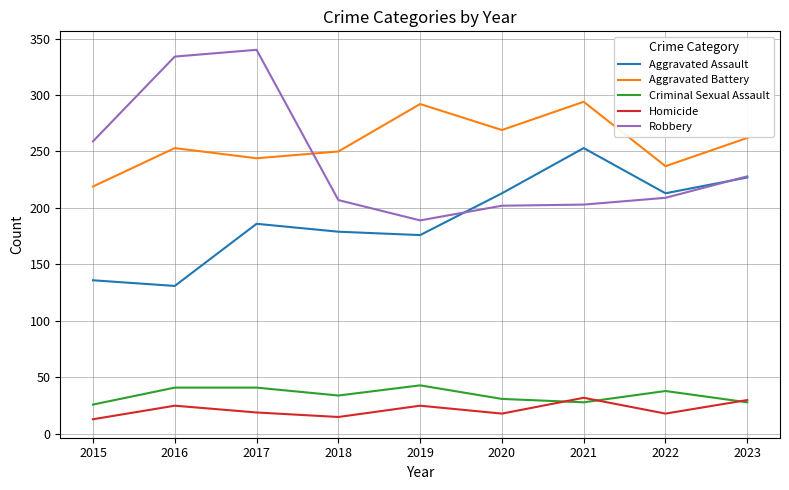

What is the highest value of the Criminal Sexual Assault series?

43